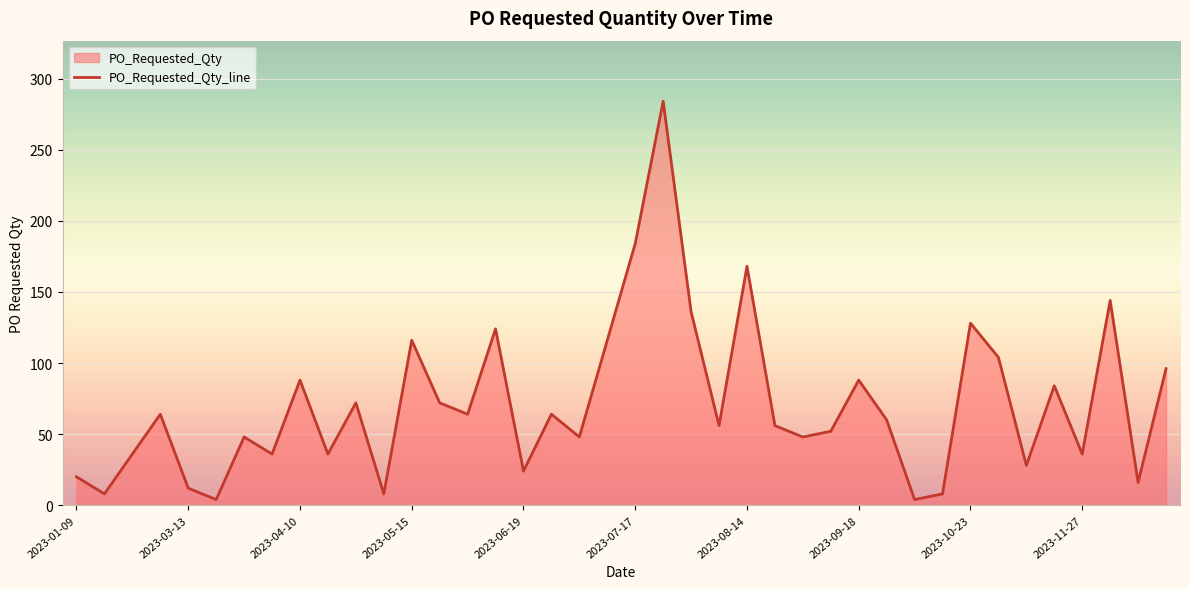

How many points are higher than both their immediate neighbors (excluding endpoints)?

13